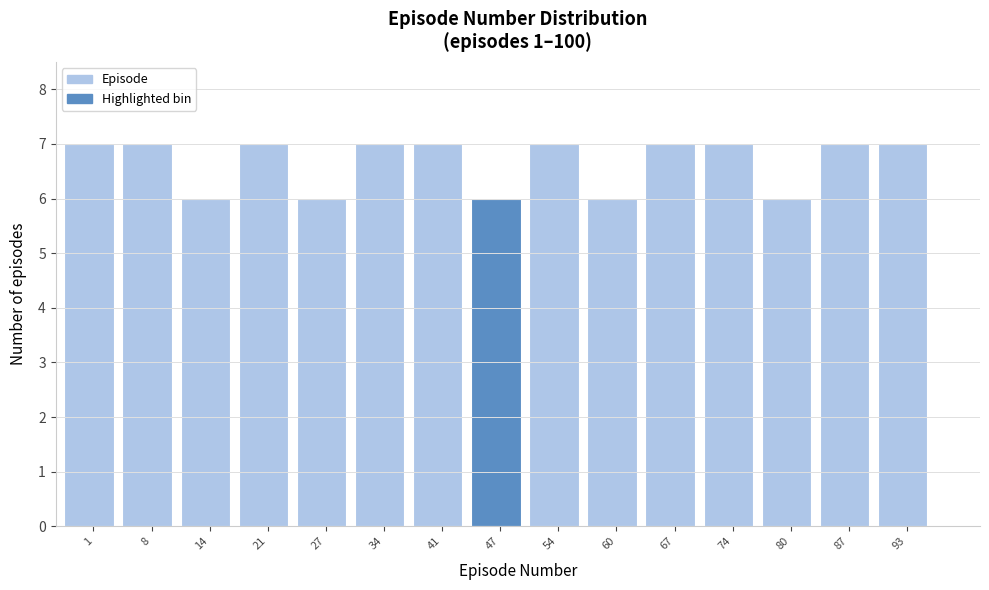

Reading right to left, transcribe all the data shown in this chart.

7	7	6	7	7	6	7	6	7	7	6	7	6	7	7